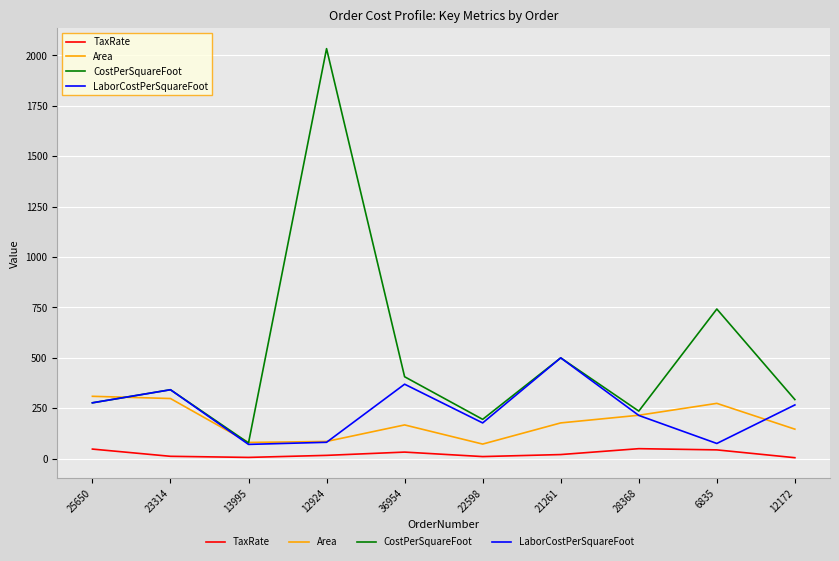

What is the difference between the highest and lowest values at 12172?

288.4